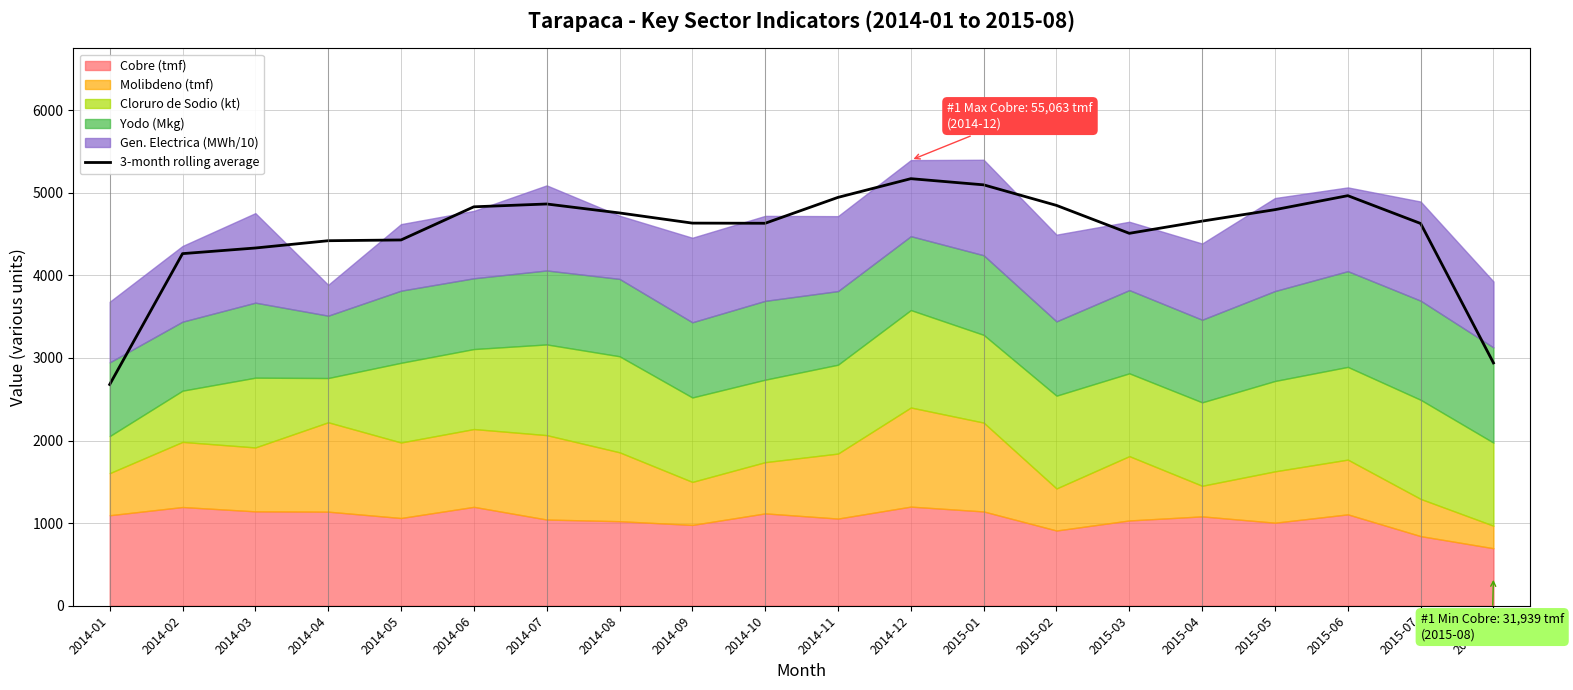

Where is the first local minimum?

2014-10